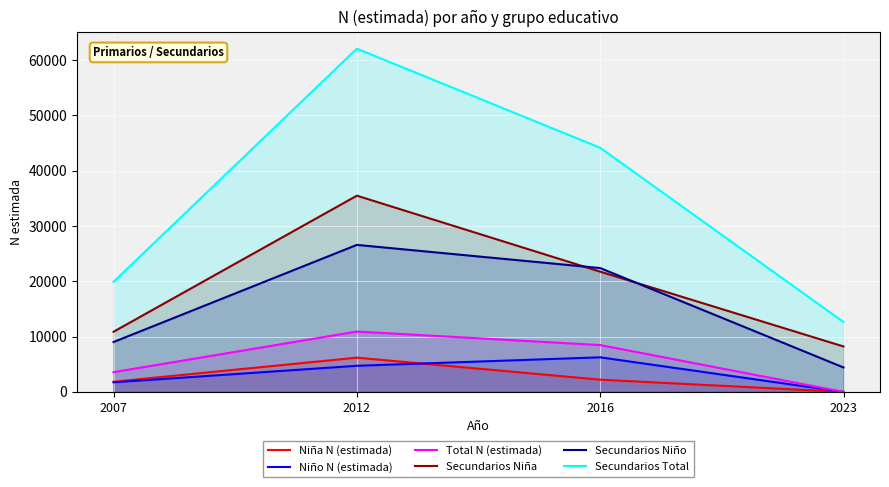

How many data points in Secundarios Niña are less than 21741?

2